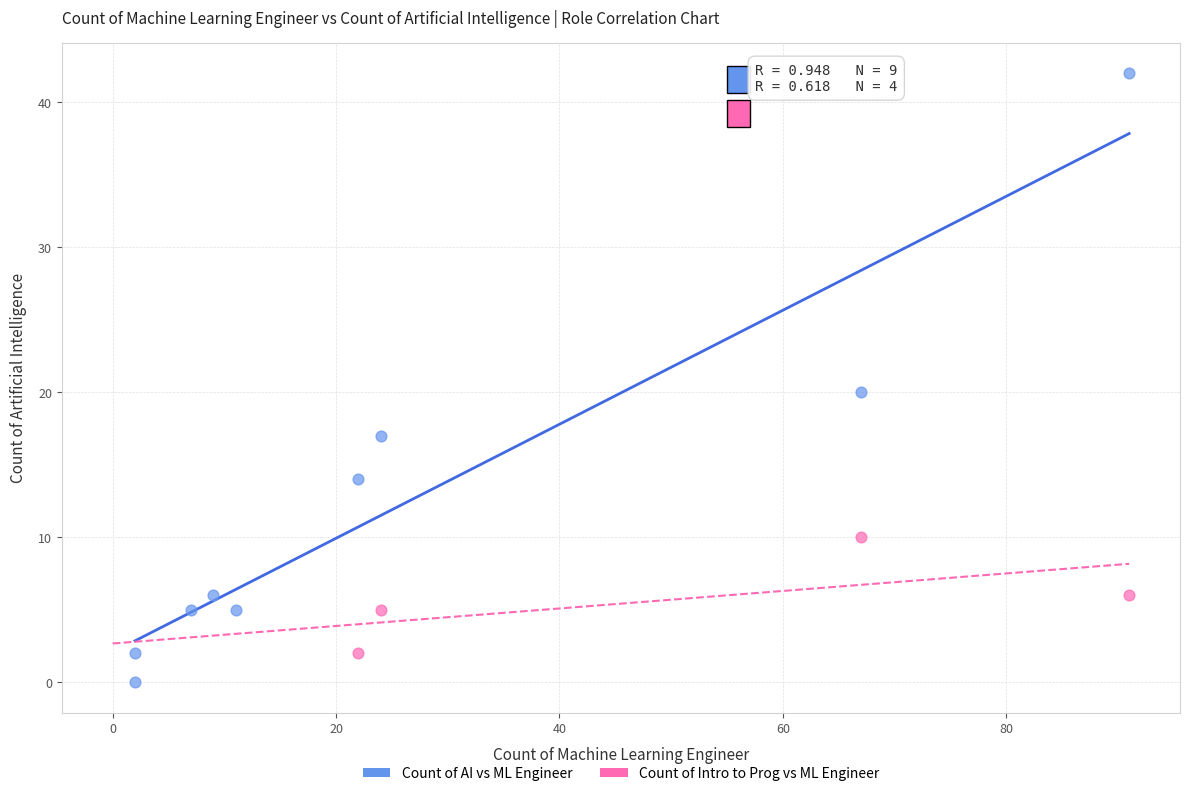

Which series reaches the minimum Y coordinate?

Count of AI vs ML Engineer